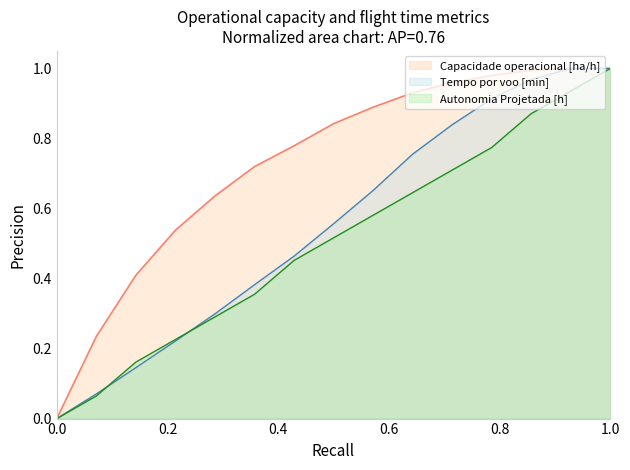

Reading left to right, transcribe all the data shown in this chart.

Capacidade operacional [ha/h]: 0.0	0.2	0.4	0.5	0.6	0.7	0.8	0.8	0.9	0.9	1.0	1.0	1.0	1.0	1.0
Tempo por voo [min]: 0.0	0.1	0.1	0.2	0.3	0.4	0.5	0.6	0.7	0.8	0.8	0.9	1.0	1.0	1.0
Autonomia Projetada [h]: 0.0	0.1	0.2	0.2	0.3	0.4	0.5	0.5	0.6	0.6	0.7	0.8	0.9	0.9	1.0